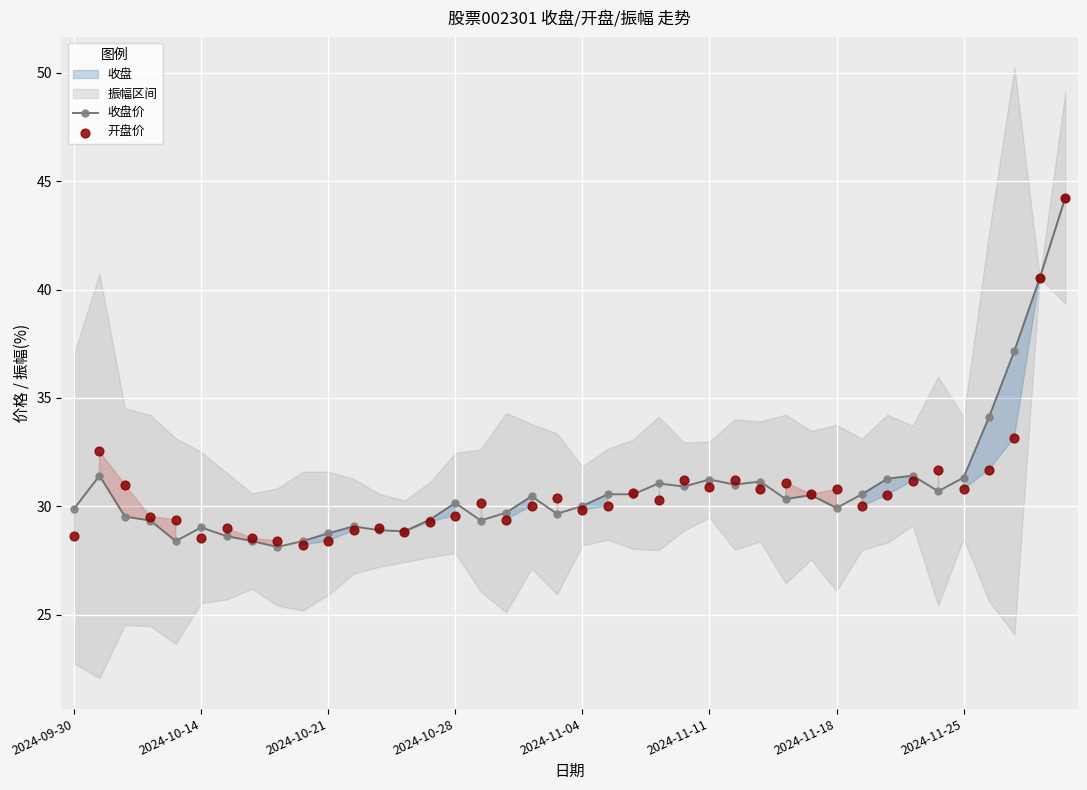

The value of 收盘价 at 2024-11-18 is 8.1. True or false?

False